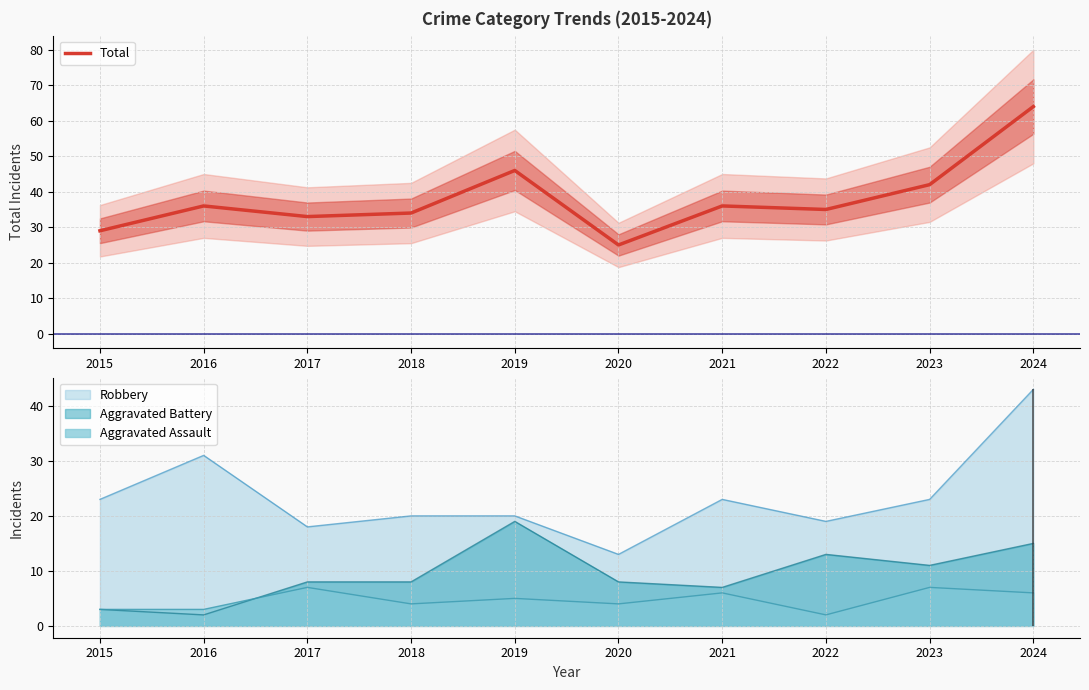

What is the average value?

38